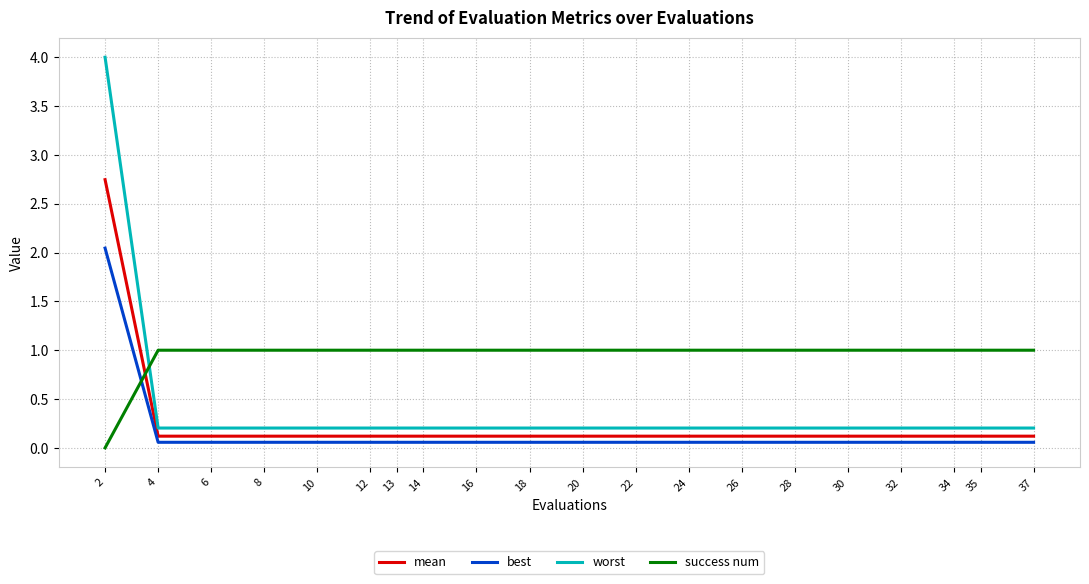

What is the spread (max minus min) of values at 4?

0.9